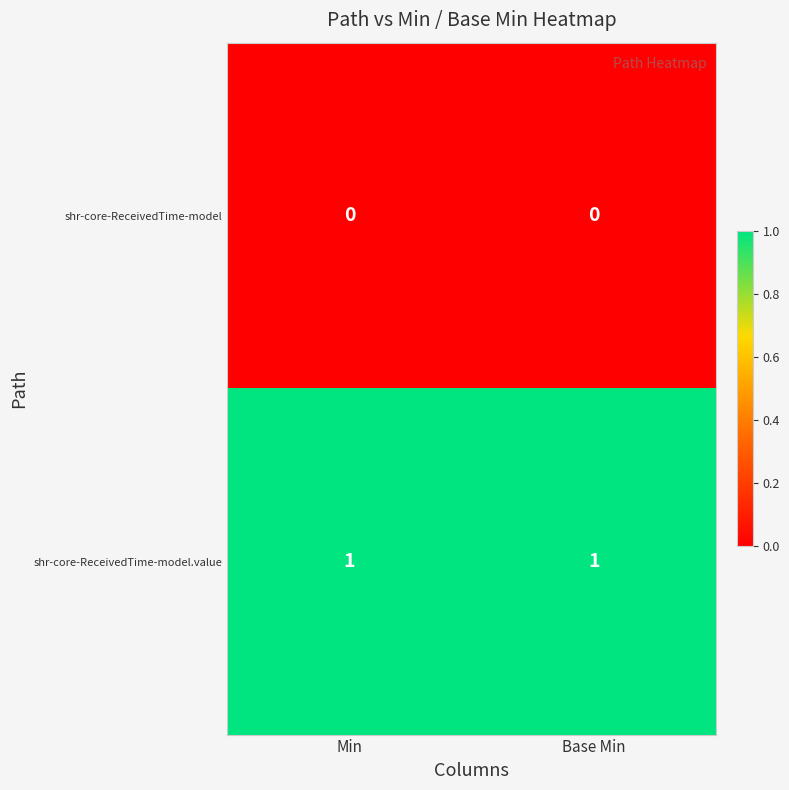

True or false: shr-core-ReceivedTime-model has a value of 0 at Min.

True